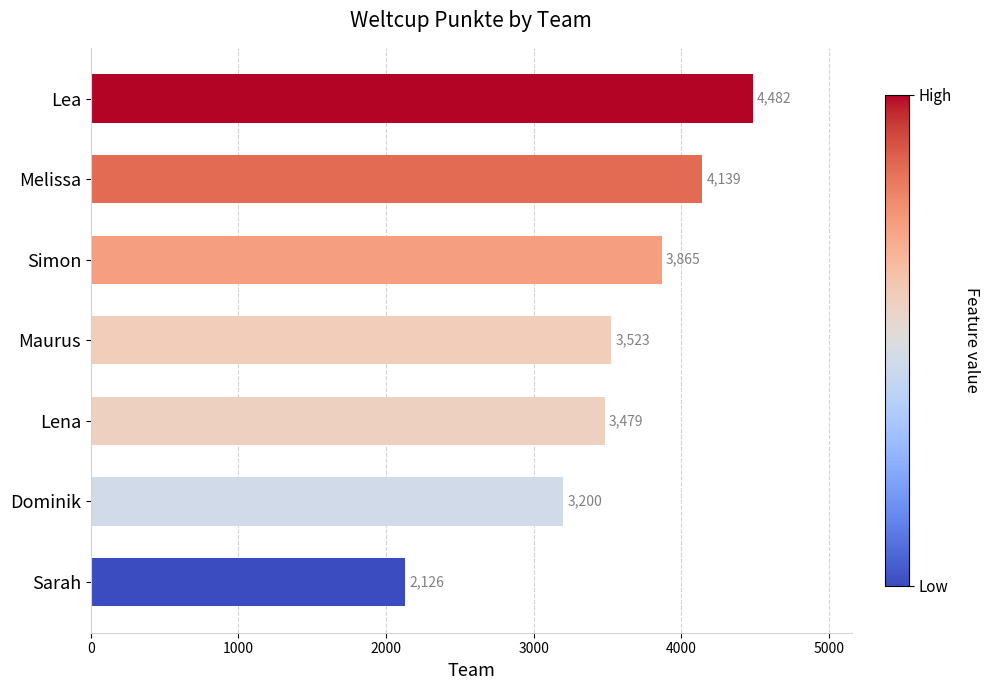

The value at Lena is 3479. True or false?

True